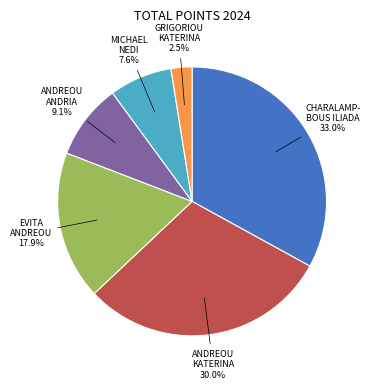

To the nearest percent, what is the average slice percentage?

17%